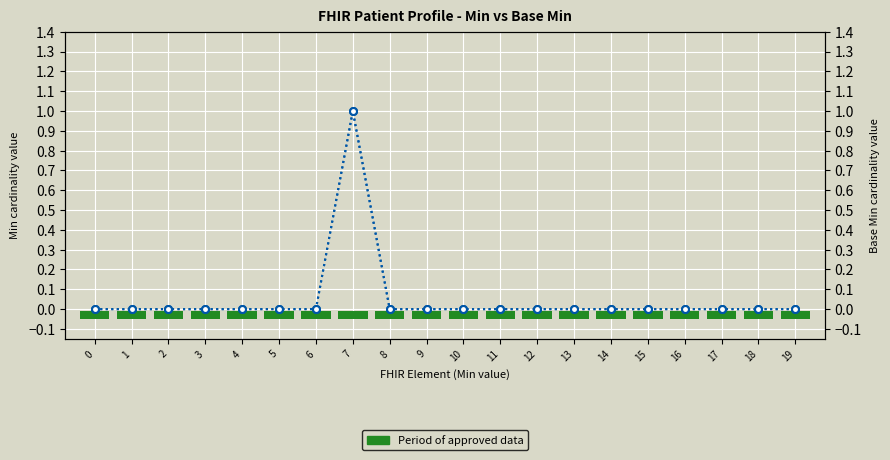

At how many categories does at least one series exceed 0?

1